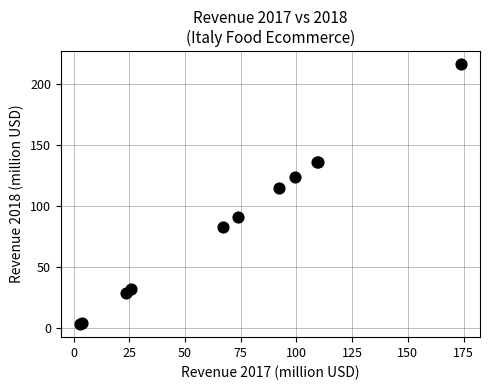

What Y value in the scatter plot is closest to 109?

114.8